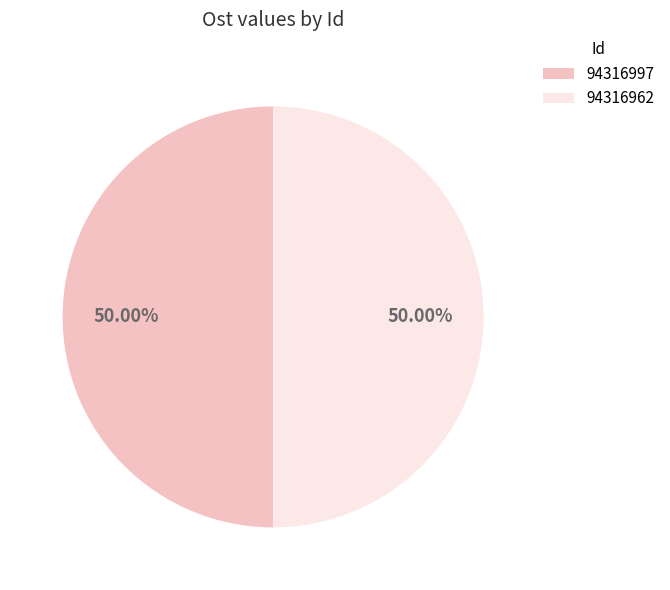

Approximately how many times larger is the value at 94316997 compared to 94316962?

1.0